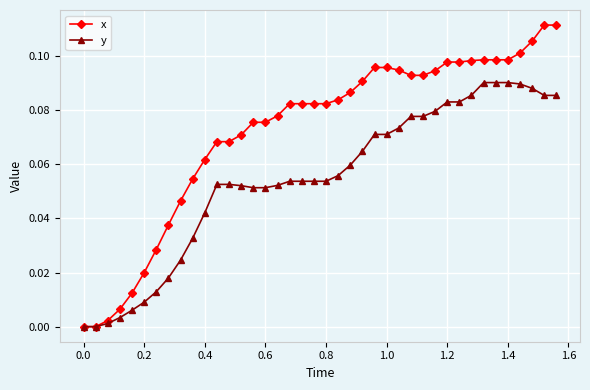

What is the sum of all x values?

2.9